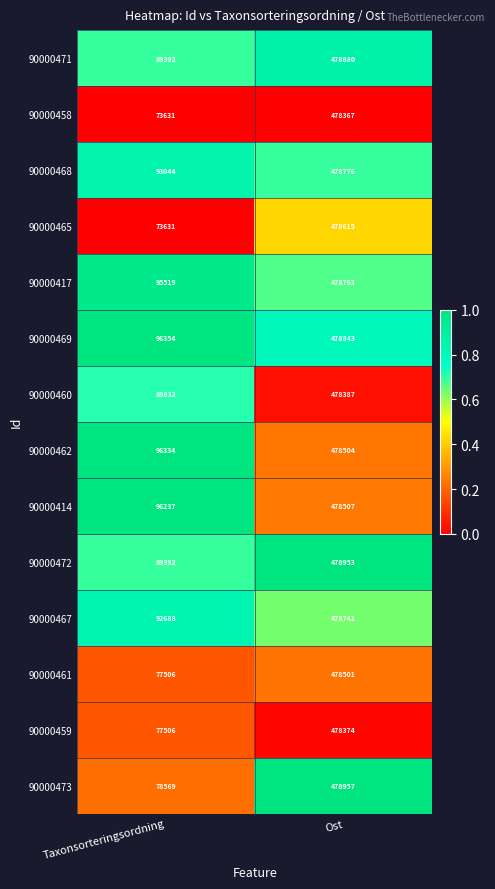

How many data points does each series have?

2